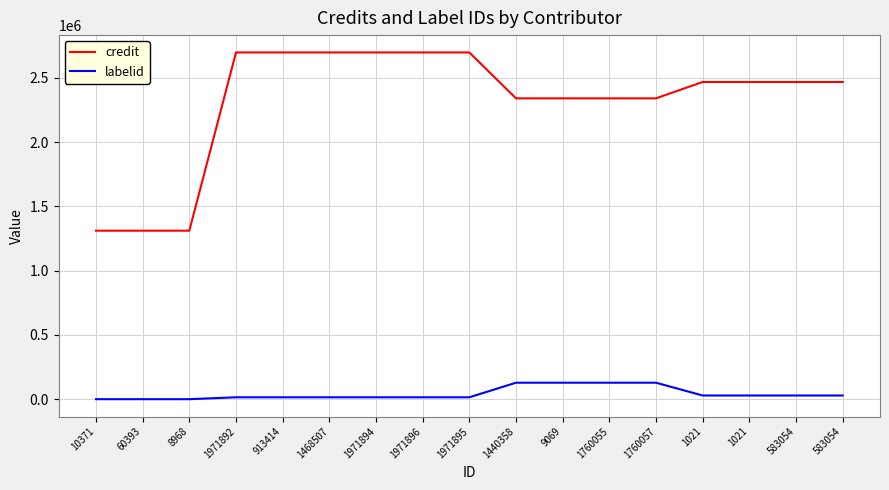

What is the label of the 17th point from the left?

583054